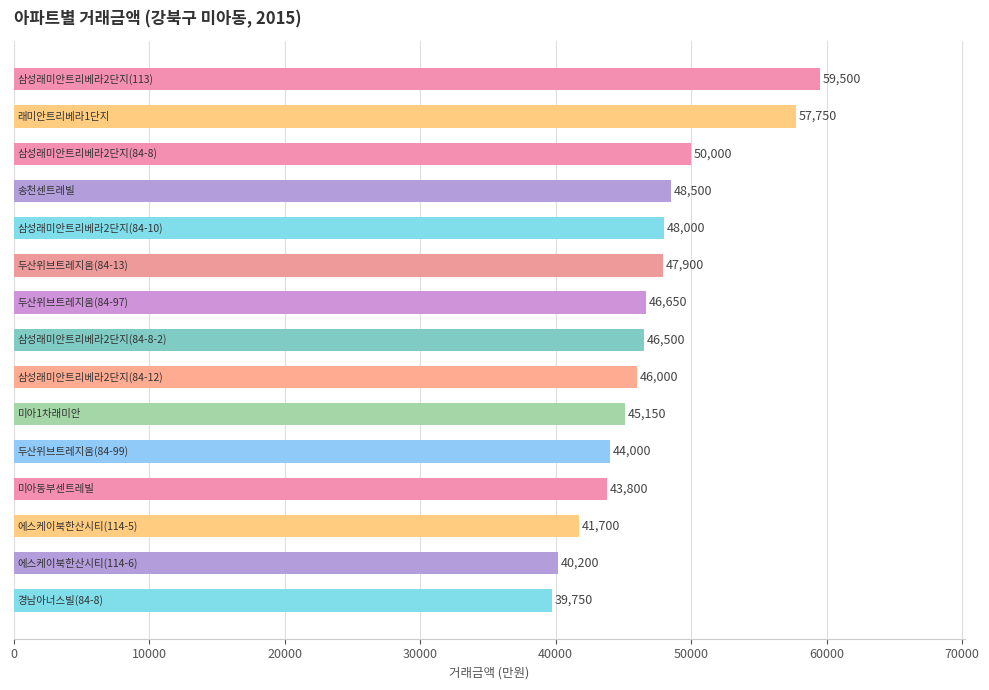

What is the smallest value displayed?

39750